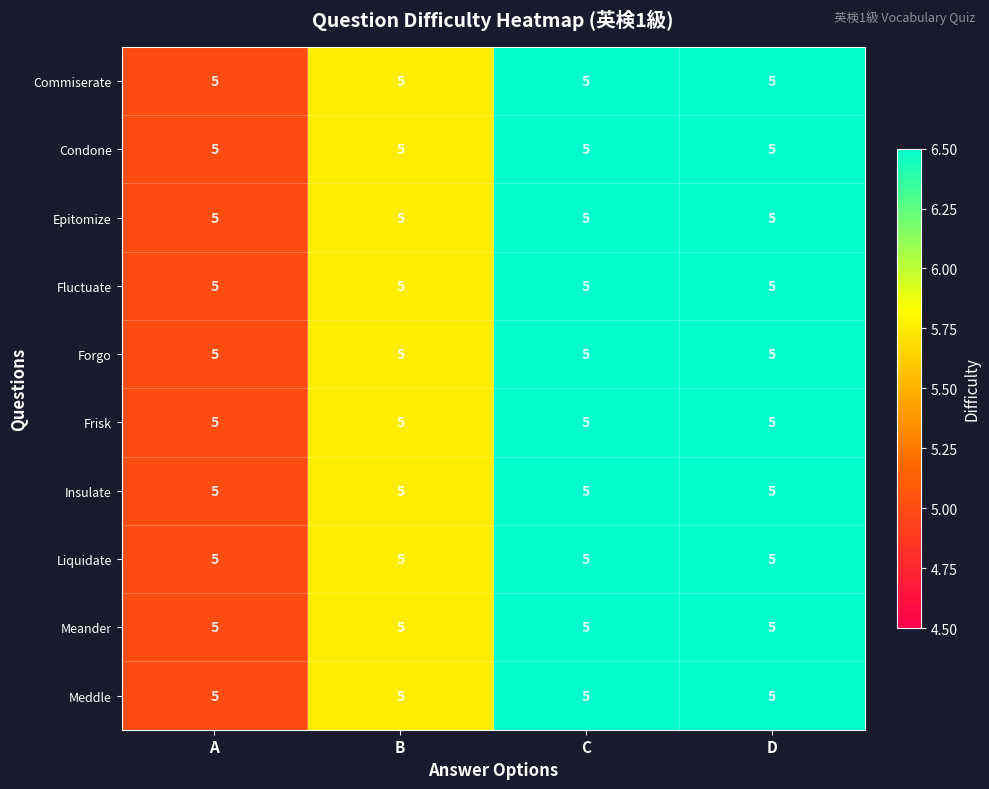

True or false: Fluctuate has a value of 6.5 at C.

True